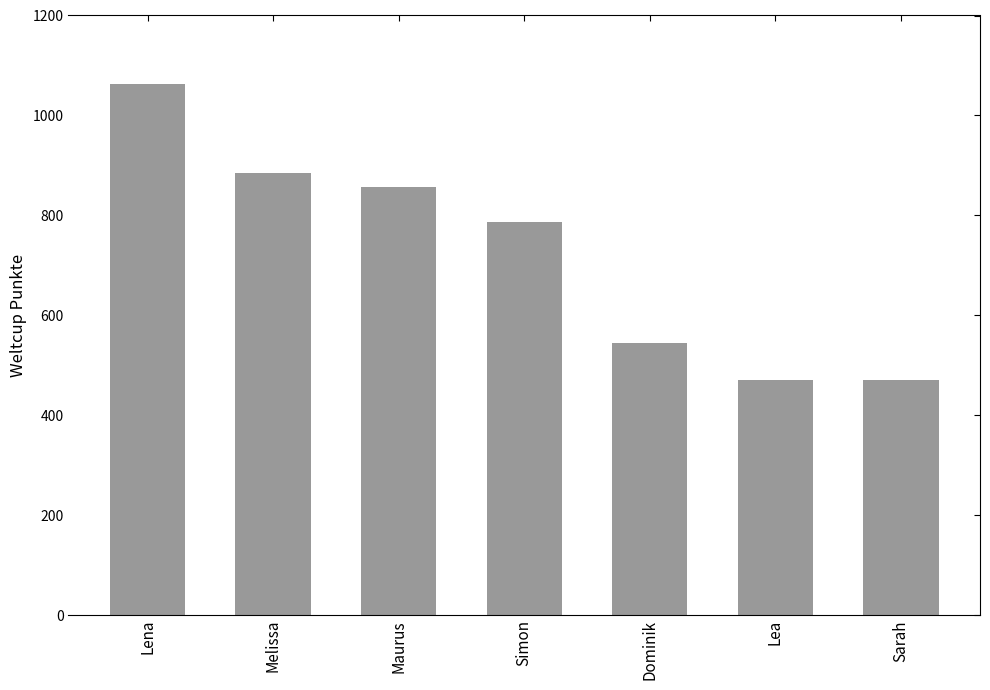

Does the chart contain stacked bars?

No